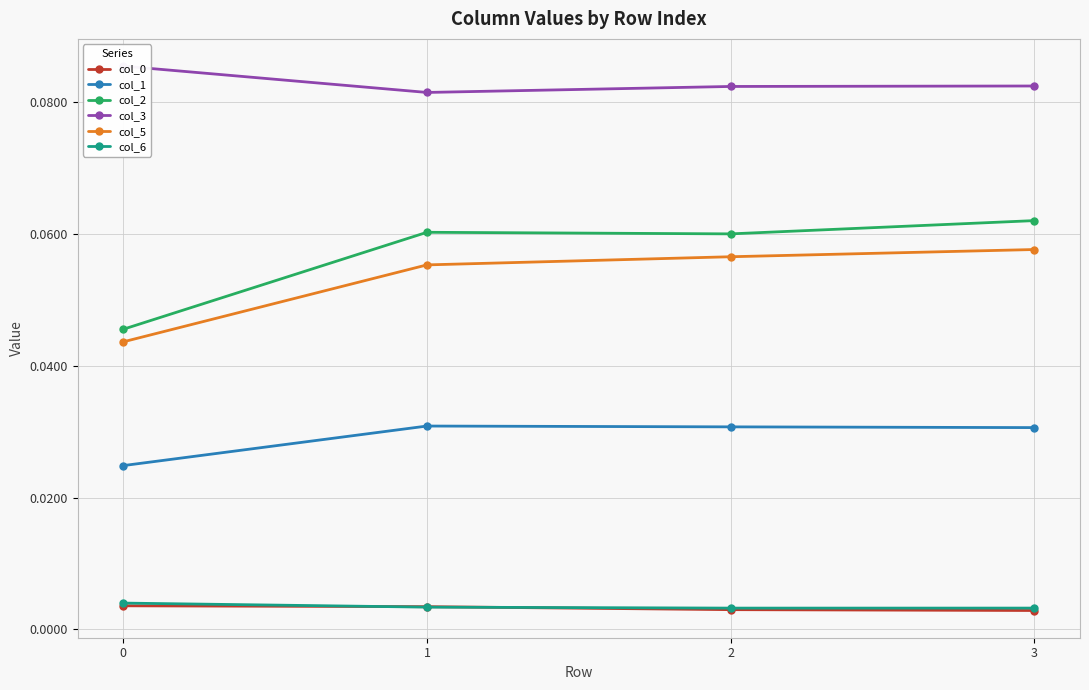

Reading left to right, transcribe all the data shown in this chart.

col_0: 0=0.0	1=0.0	2=0.0	3=0.0
col_1: 0=0.0	1=0.0	2=0.0	3=0.0
col_2: 0=0.0	1=0.1	2=0.1	3=0.1
col_3: 0=0.1	1=0.1	2=0.1	3=0.1
col_5: 0=0.0	1=0.1	2=0.1	3=0.1
col_6: 0=0.0	1=0.0	2=0.0	3=0.0